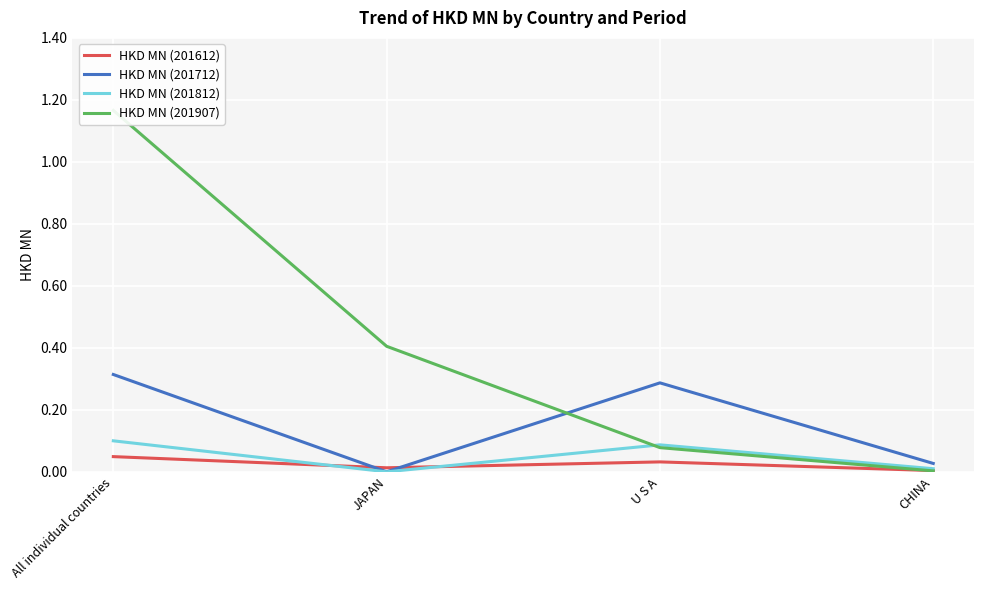

How many positive values does the HKD MN (201712) series have?

3